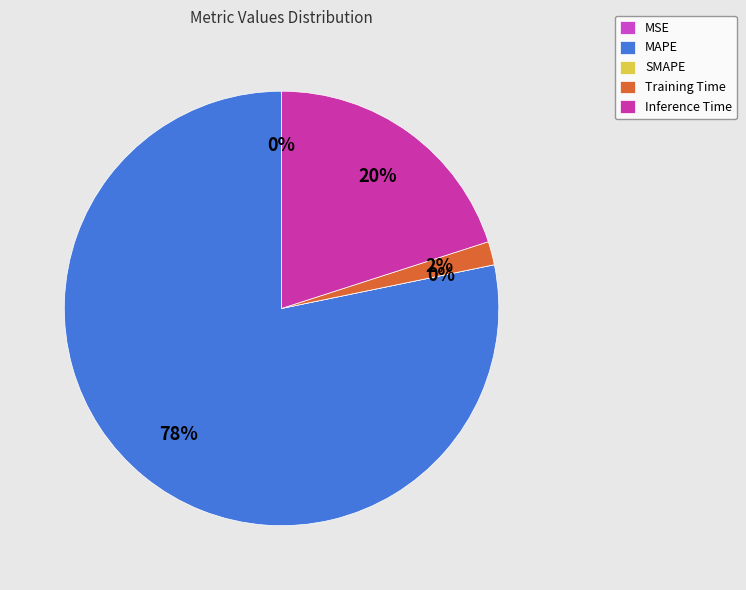

Between MAPE and MSE, which is larger?

MAPE